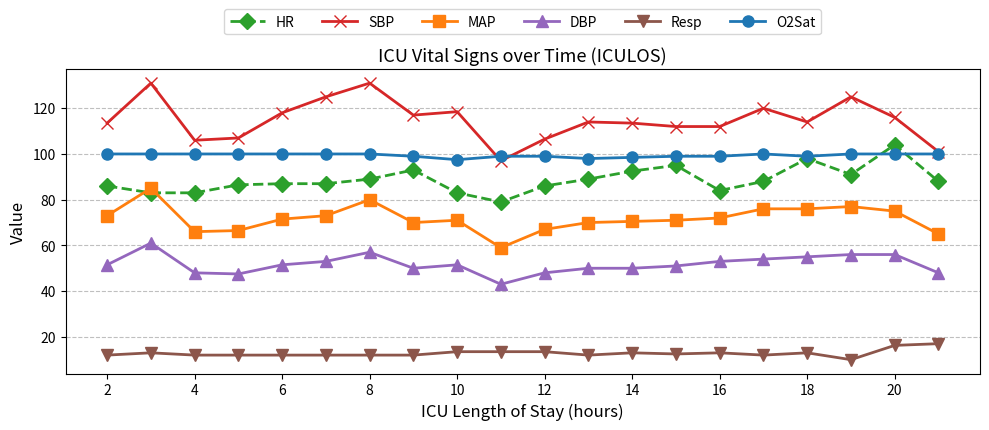

True or false: HR has more than 2 interior local peaks.

True